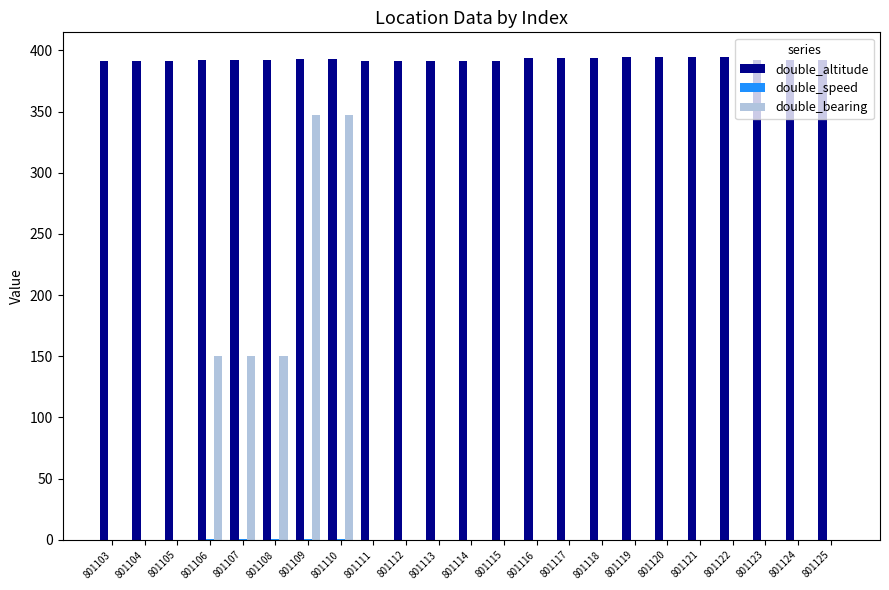

The value of double_bearing at 801122 is -126.9. True or false?

False